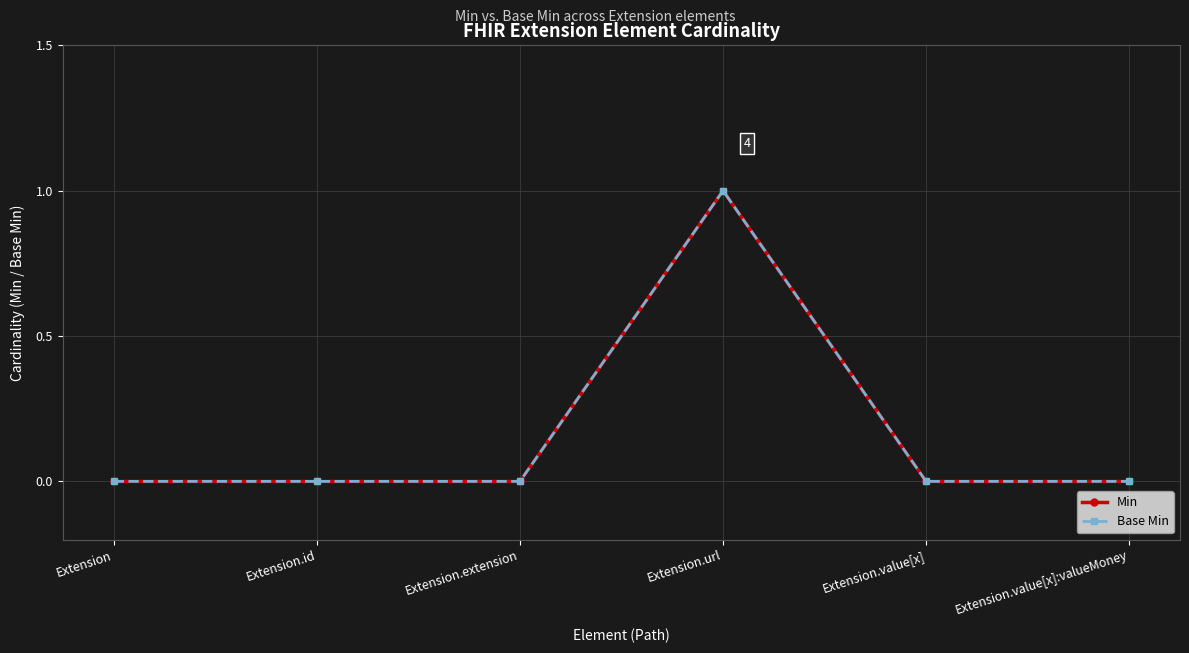

List the labels in order of Min value, smallest first.

Extension, Extension.id, Extension.extension, Extension.value[x], Extension.value[x]:valueMoney, Extension.url